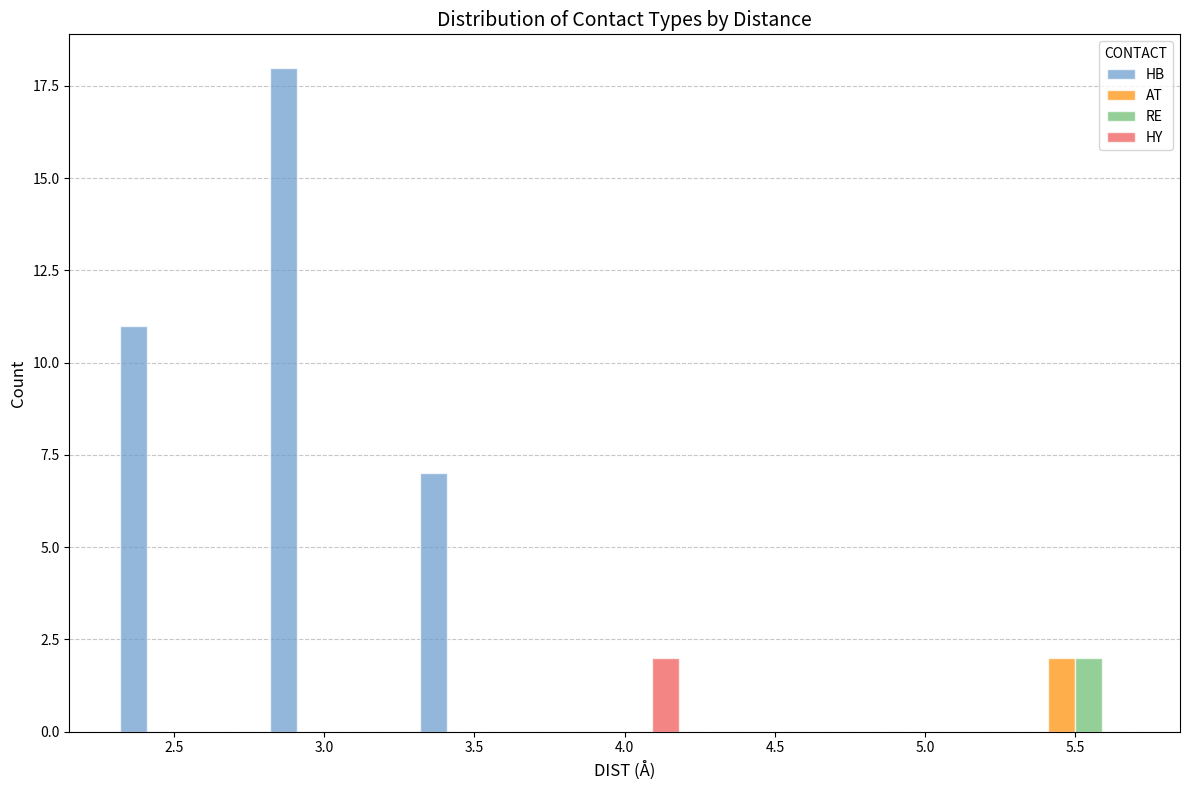

Count the RE values in the range 0 to 1.

6